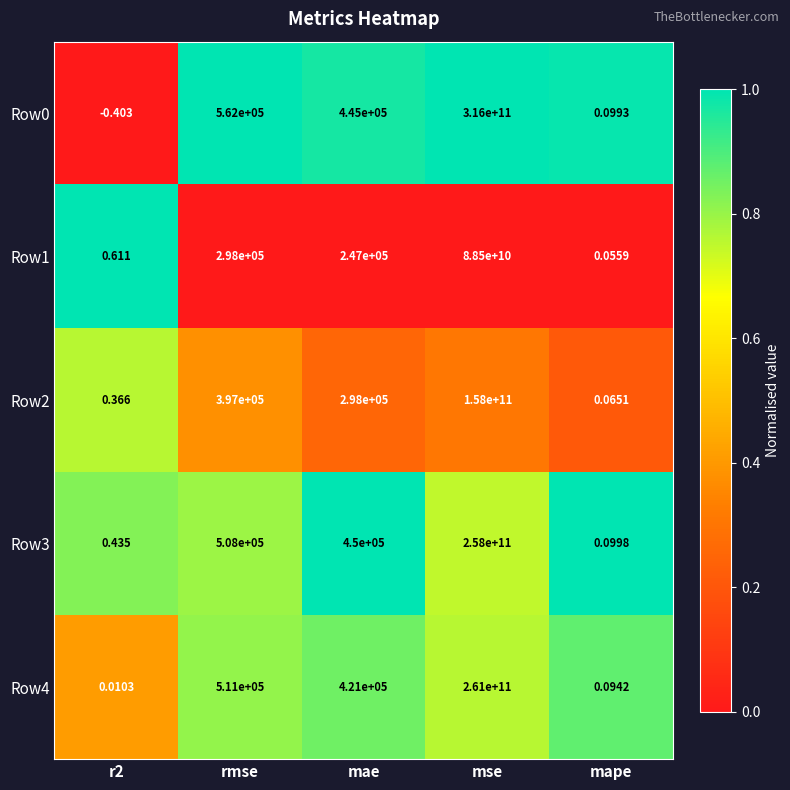

At which category is the sum across all series the highest?

mse